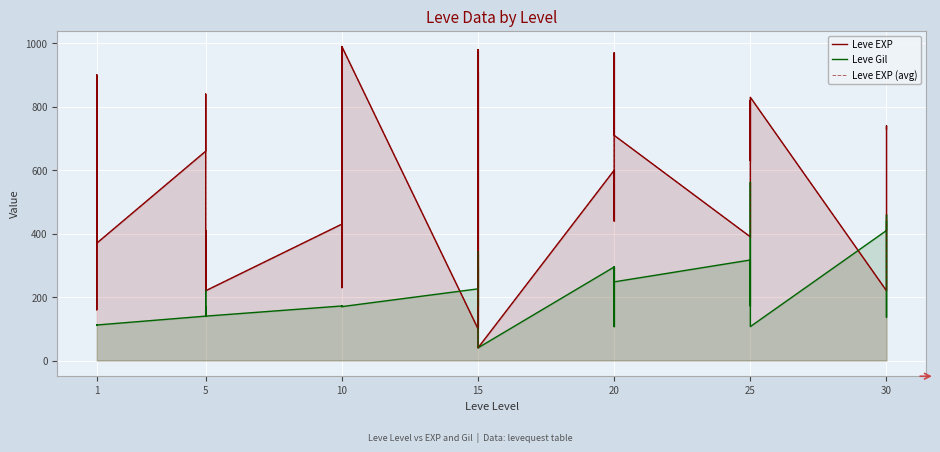

Which series changed the most between 5 and 10?

Leve EXP